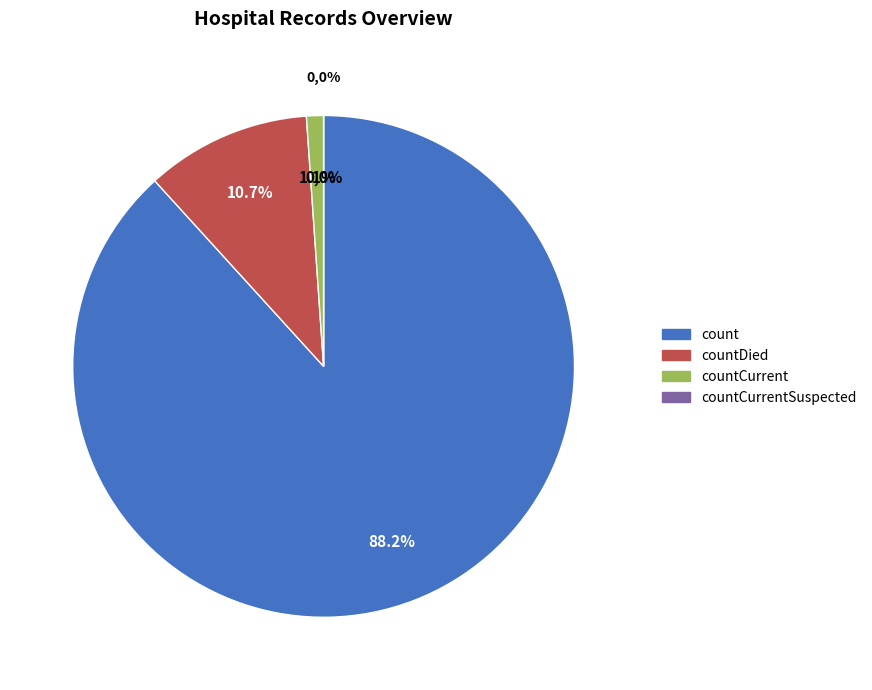

Is the sum of count and countCurrentSuspected greater than half?

Yes